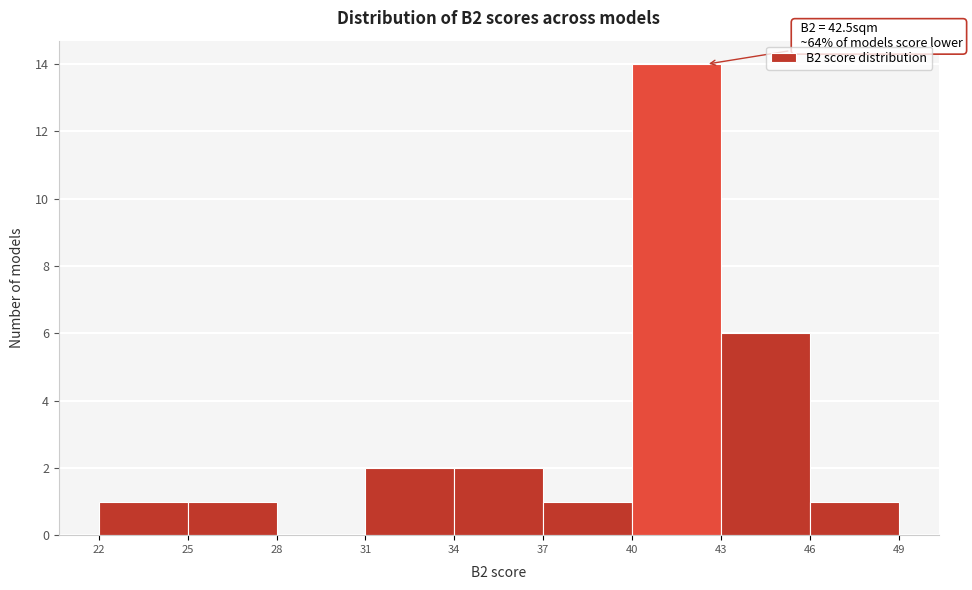

Over which range of the x-axis is the bar tallest?

40 to 43